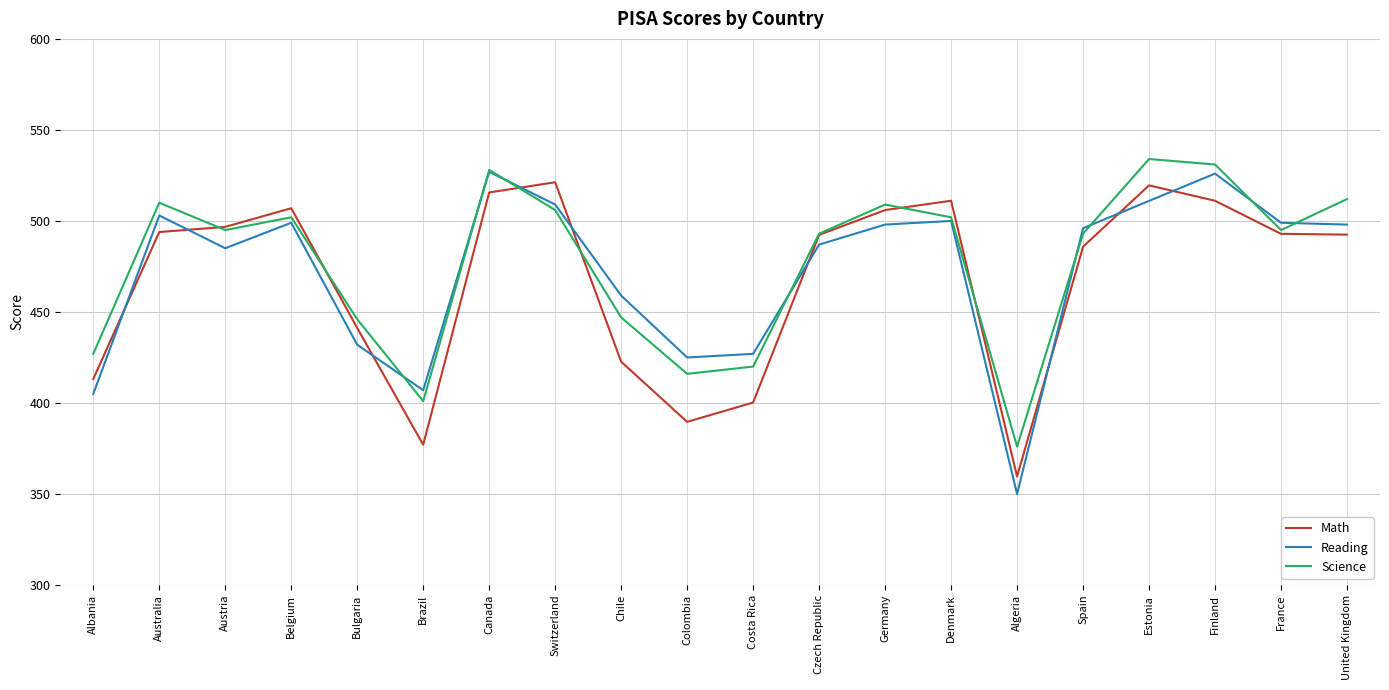

True or false: Reading has a value of 405.0 at Albania.

True